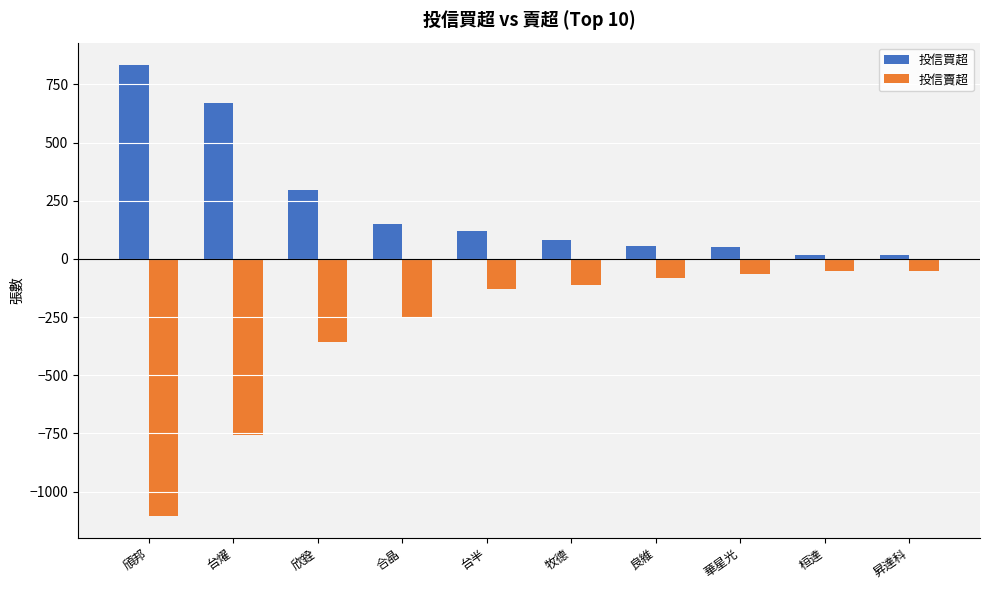

How many data points in 投信賣超 are less than -112?

5